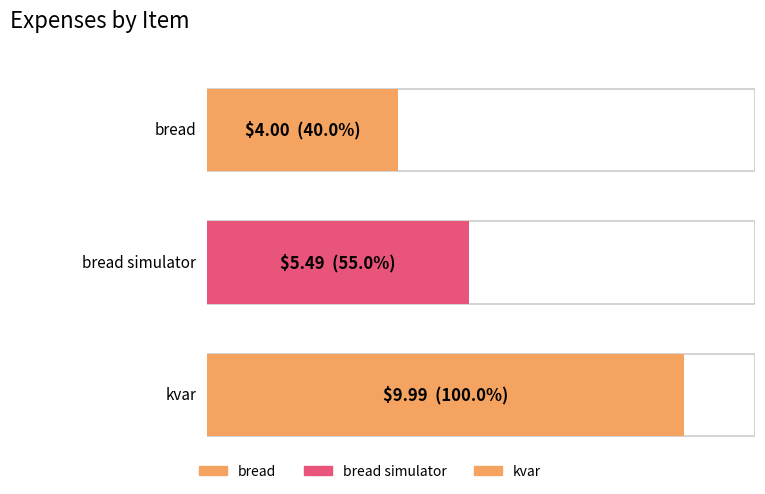

How many categories are shown in the chart?

3